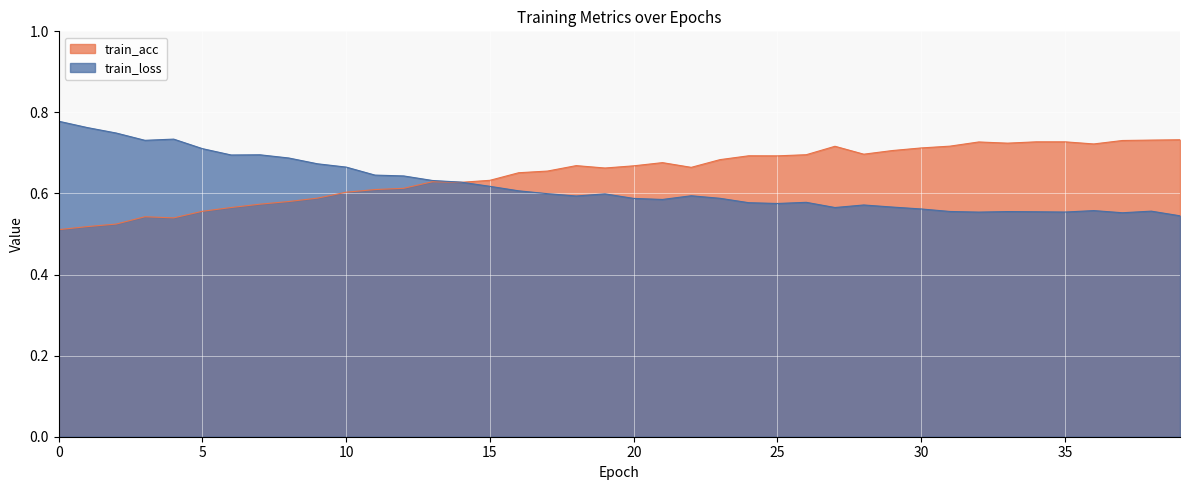

Which series has the largest range (max minus min)?

train_loss